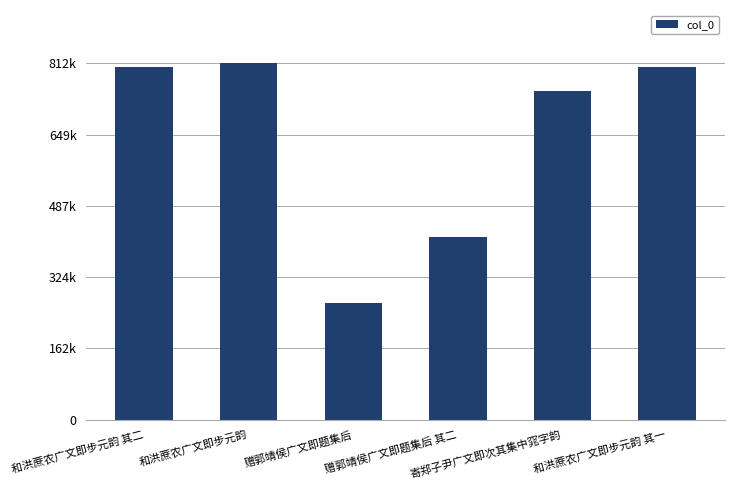

What is the sum of all values?

3848727